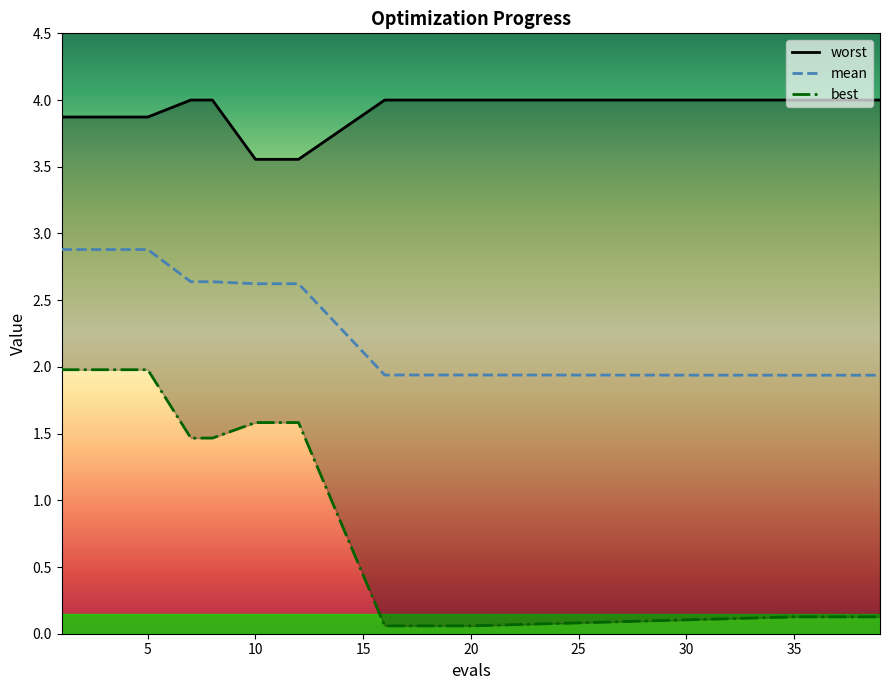

What is the maximum value shown in the chart?

4.0